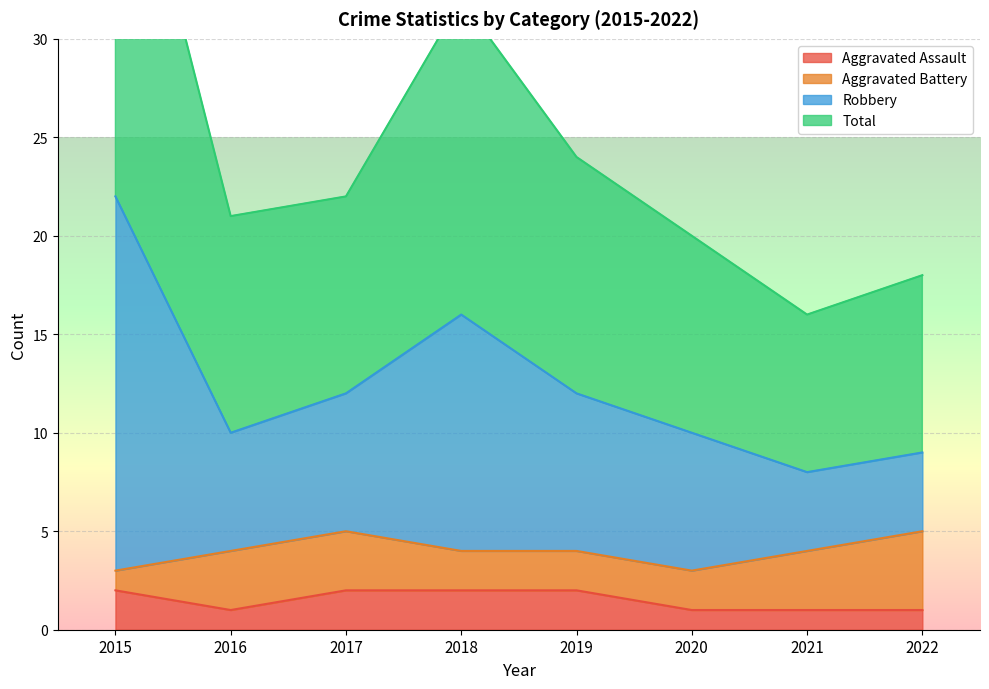

Is the value of Aggravated Assault at 2015 greater than the value of Total at 2019?

No